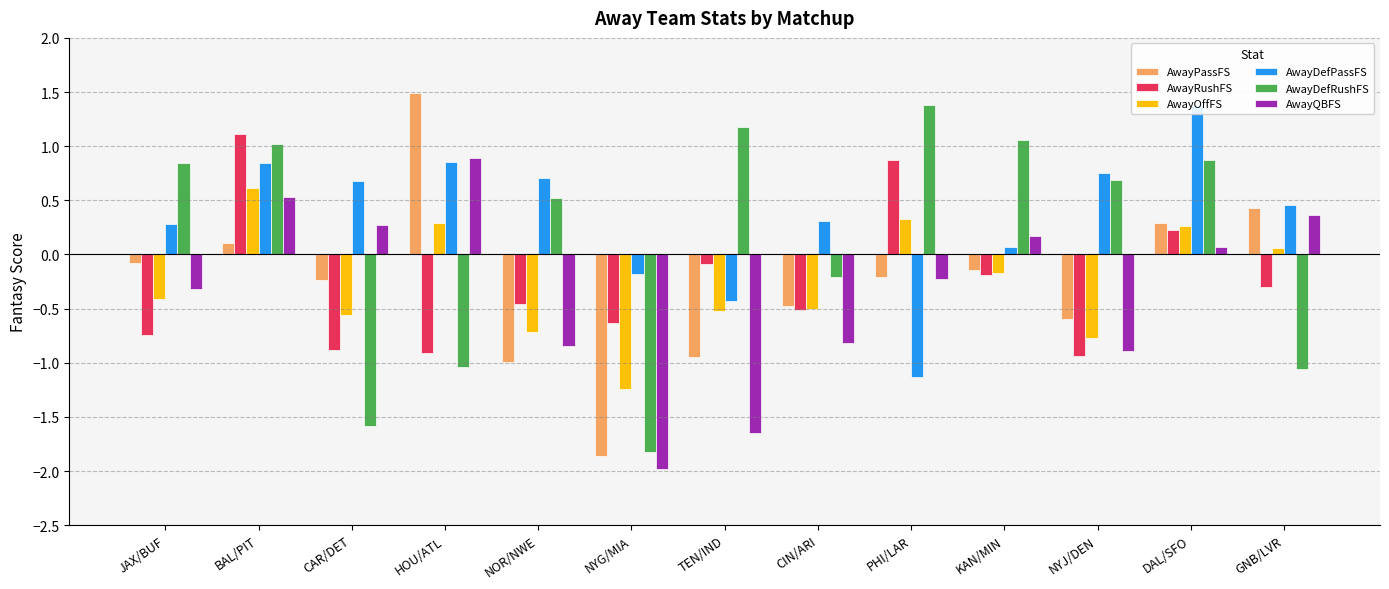

How many distinct data groups are displayed?

6